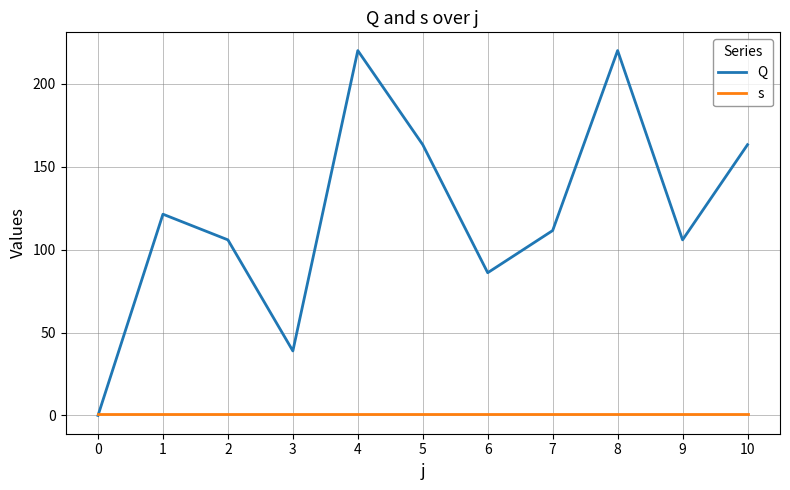

List the series in order of their overall mean, lowest first.

s, Q